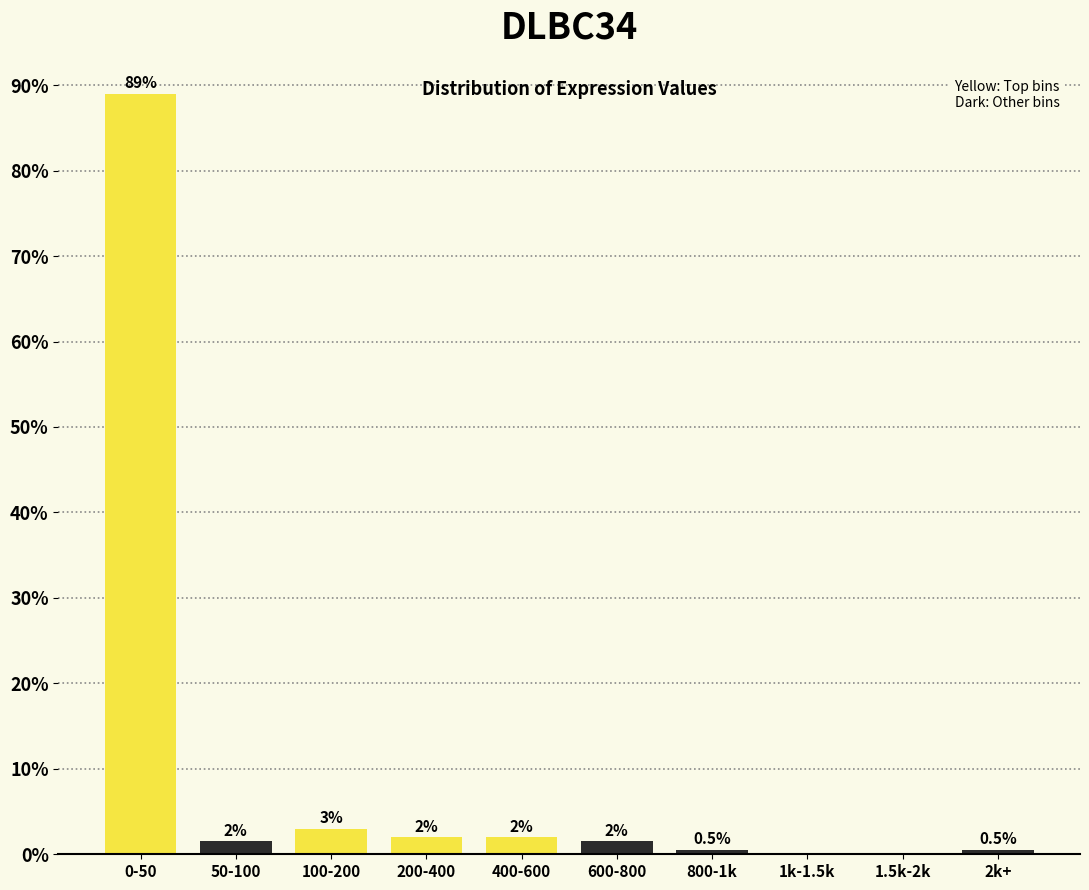

Reading right to left, transcribe all the data shown in this chart.

2k+=0.5	1.5k-2k=0.0	1k-1.5k=0.0	800-1k=0.5	600-800=1.5	400-600=2.0	200-400=2.0	100-200=3.0	50-100=1.5	0-50=89.0